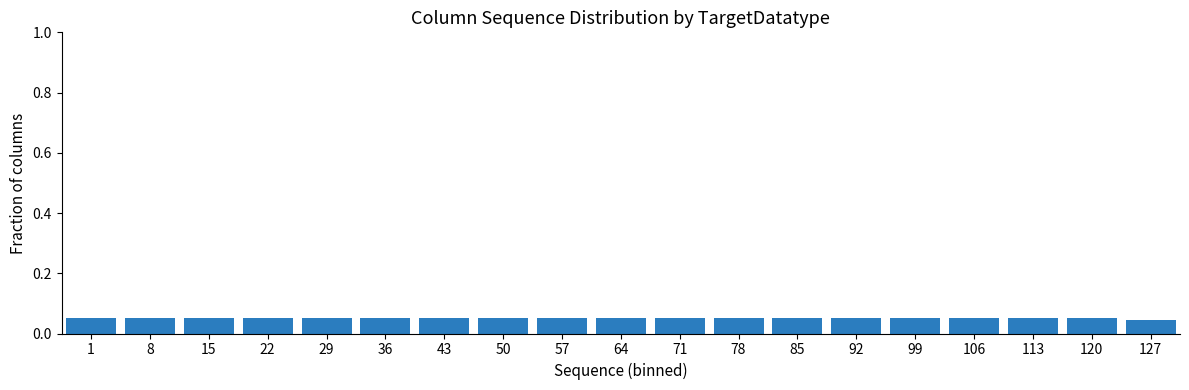

Are the bars horizontal?

No